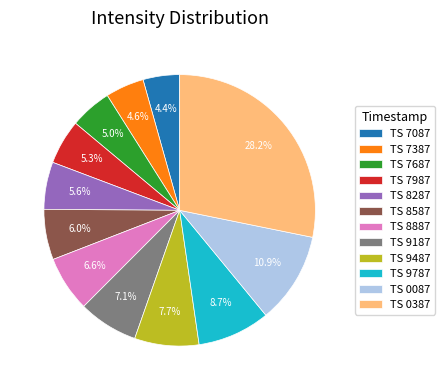

What percentage is NOT represented by TS 8887?

93.4%